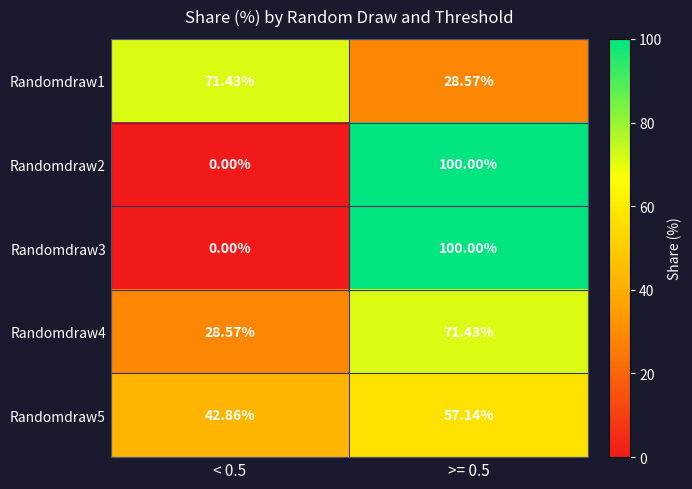

Reading right to left, extract all data points from this chart.

Randomdraw1: >= 0.5=28.6	< 0.5=71.4
Randomdraw2: >= 0.5=100.0	< 0.5=0.0
Randomdraw3: >= 0.5=100.0	< 0.5=0.0
Randomdraw4: >= 0.5=71.4	< 0.5=28.6
Randomdraw5: >= 0.5=57.1	< 0.5=42.9